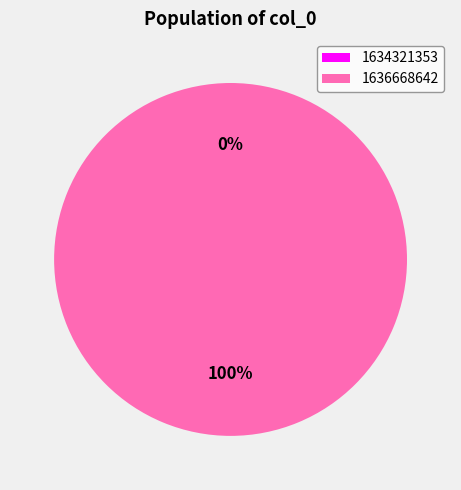

To the nearest percent, what is the difference between the largest and smallest slice percentages?

100%